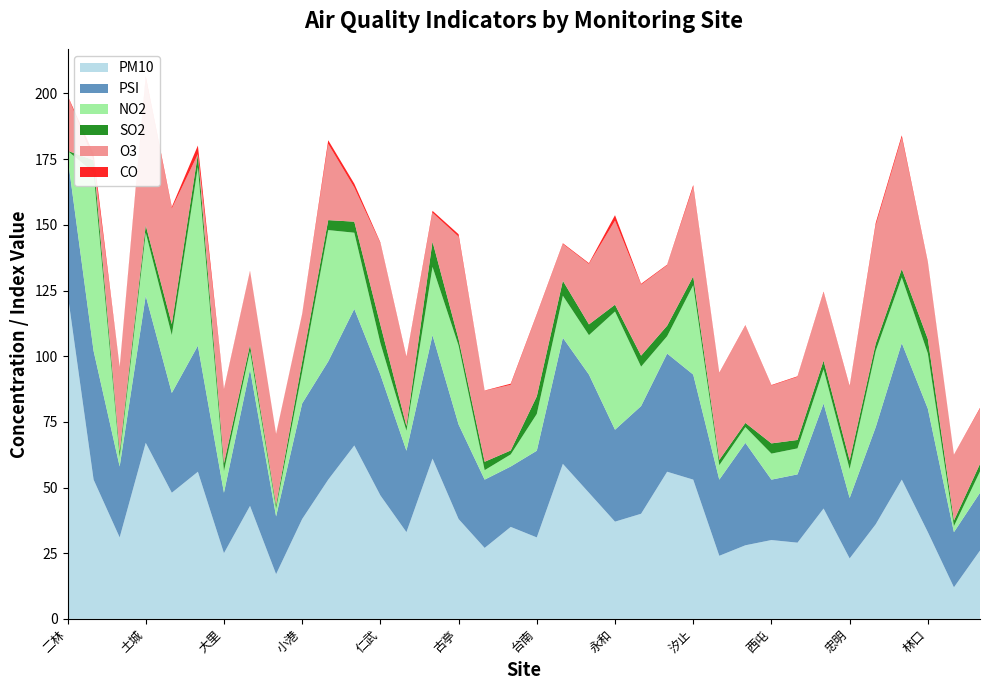

Reading right to left, transcribe all the data shown in this chart.

PM10: 26.0	12.0	33.0	53.0	36.0	23.0	42.0	29.0	30.0	28.0	24.0	53.0	56.0	40.0	37.0	48.0	59.0	31.0	35.0	27.0	38.0	61.0	33.0	47.0	66.0	53.0	38.0	17.0	43.0	25.0	56.0	48.0	67.0	31.0	53.0	124.0
PSI: 22.0	21.0	47.0	52.0	37.0	23.0	40.0	26.0	23.0	39.0	29.0	40.0	45.0	41.0	35.0	45.0	48.0	33.0	23.0	26.0	36.0	47.0	31.0	46.0	52.0	45.0	44.0	22.0	52.0	23.0	48.0	38.0	56.0	27.0	49.0	52.0
NO2: 8.1	2.3	21.0	25.0	29.0	11.0	13.0	9.9	9.9	6.0	5.5	34.0	6.6	15.0	45.0	15.0	16.0	14.0	4.6	3.6	30.0	26.0	7.6	12.0	29.0	50.0	12.0	3.0	7.0	8.2	68.0	22.0	24.0	3.6	68.0	2.2
SO2: 2.9	2.1	5.5	3.2	2.8	3.3	3.3	3.2	3.9	1.6	2.0	3.4	4.0	4.2	2.6	4.1	5.7	6.7	1.5	3.2	2.5	9.6	1.8	7.0	4.2	3.8	3.9	1.3	2.3	3.0	4.9	4.2	2.8	2.1	4.6	0.0
O3: 21.0	25.0	29.0	50.0	45.0	28.0	26.0	24.0	22.0	37.0	33.0	34.0	23.0	27.0	32.0	23.0	14.0	31.0	25.0	27.0	39.0	11.0	26.0	31.0	13.0	29.0	18.0	27.0	28.0	28.0	0.0	44.0	56.0	32.0	0.0	21.0
CO: 0.3	0.1	0.4	0.9	0.9	0.3	0.3	0.2	0.2	0.2	0.2	0.7	0.2	0.3	2.1	0.3	0.3	0.3	0.4	0.1	0.9	0.7	0.3	0.3	1.5	1.4	0.1	0.1	0.2	0.3	3.3	0.6	0.9	0.2	2.5	0.1